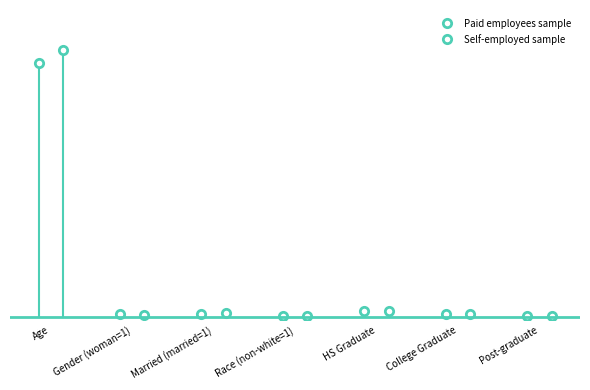

In Paid employees sample, how many points are higher than both neighbors (excluding endpoints)?

2